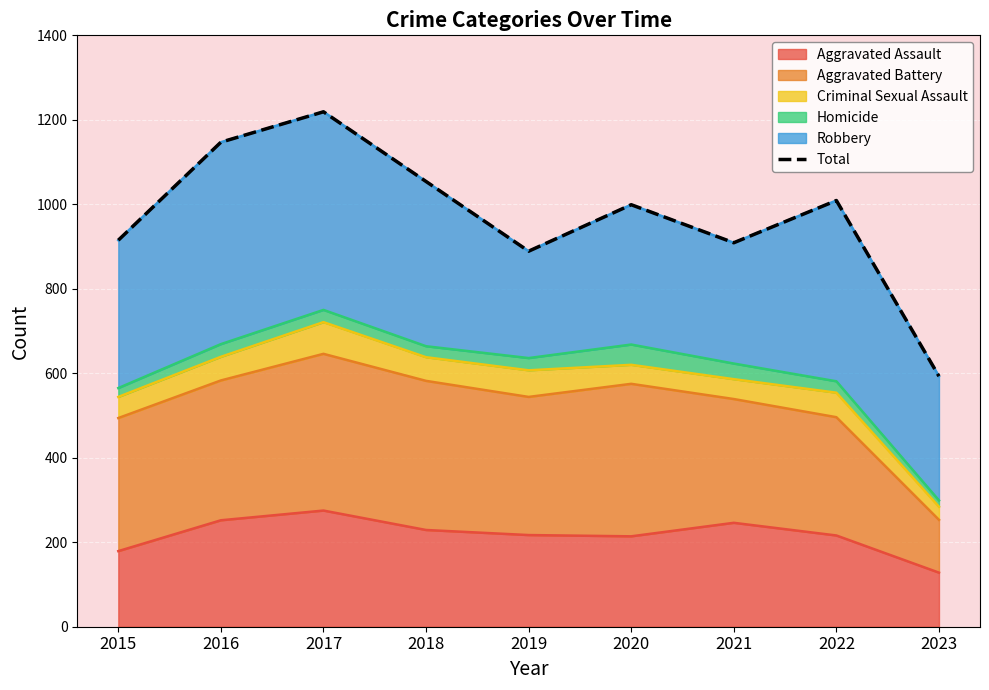

At which category does the chart reach its minimum across all series?

2023